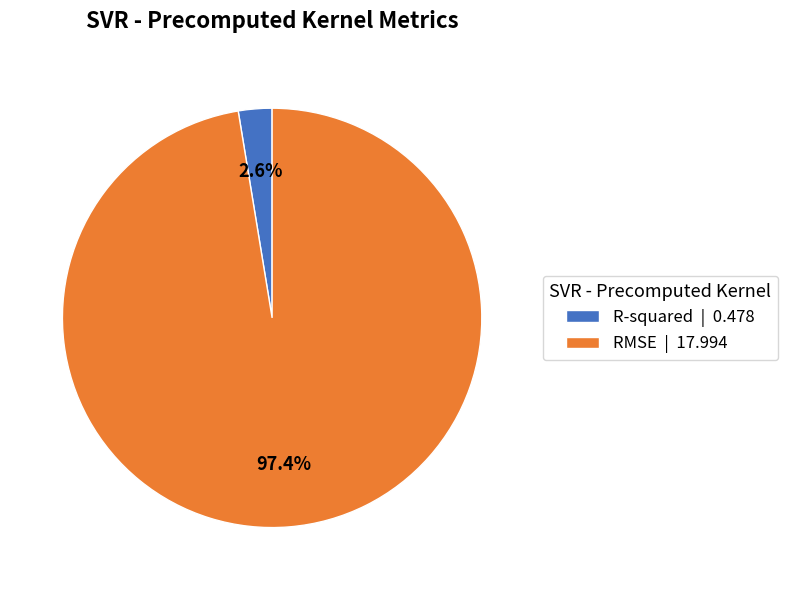

Is it true that R-squared is 3% of the pie?

True